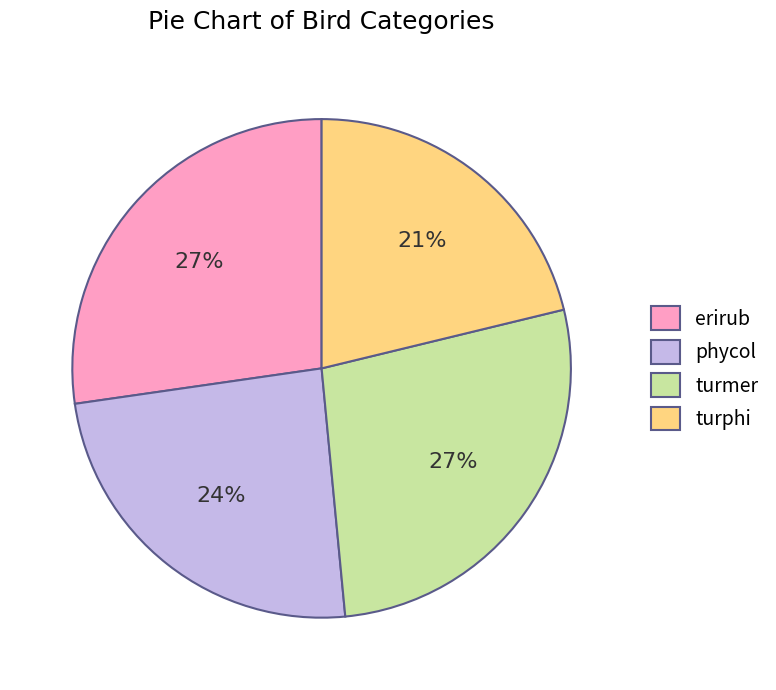

To the nearest percent, what is the combined percentage of turphi and phycol?

45%